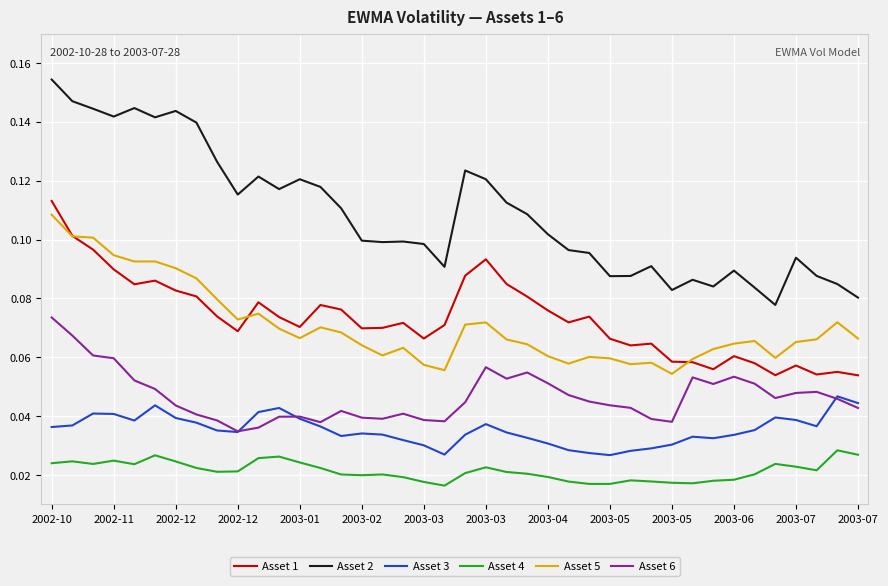

True or false: Asset 3 has more than 1 interior local peaks.

True